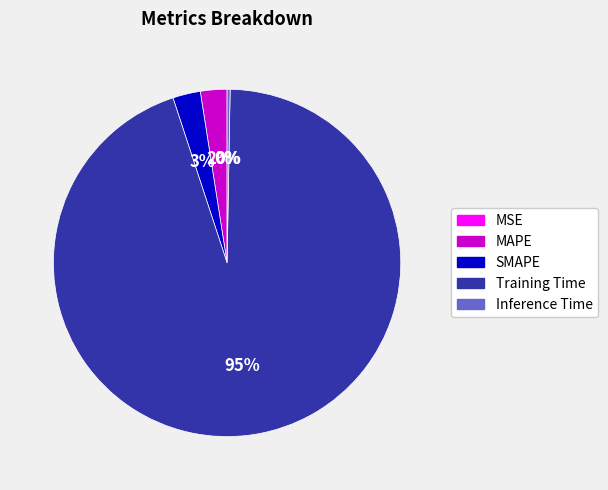

To the nearest percent, what is the average slice percentage?

20%